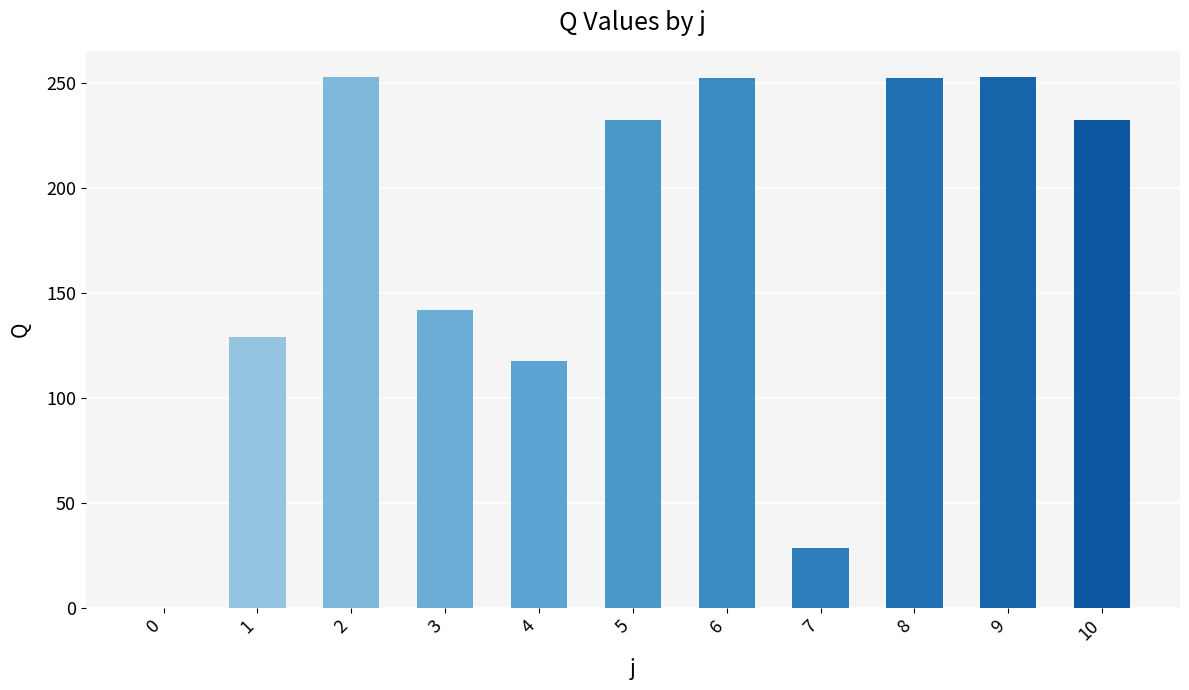

What is the ratio of the value at 1 to the value at 3?

0.9